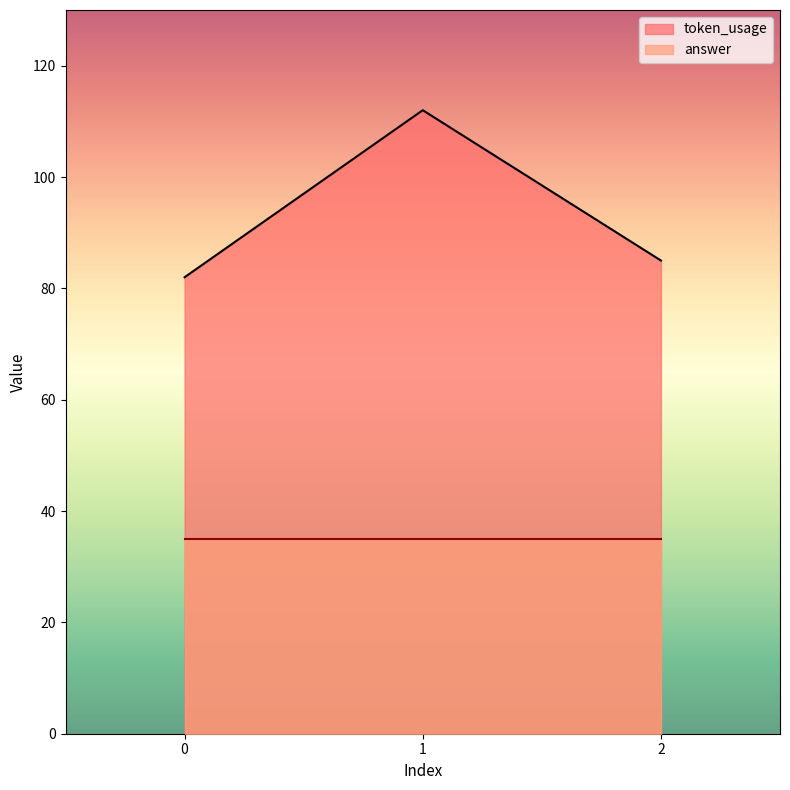

List the labels in order of value, largest first.

1, 2, 0